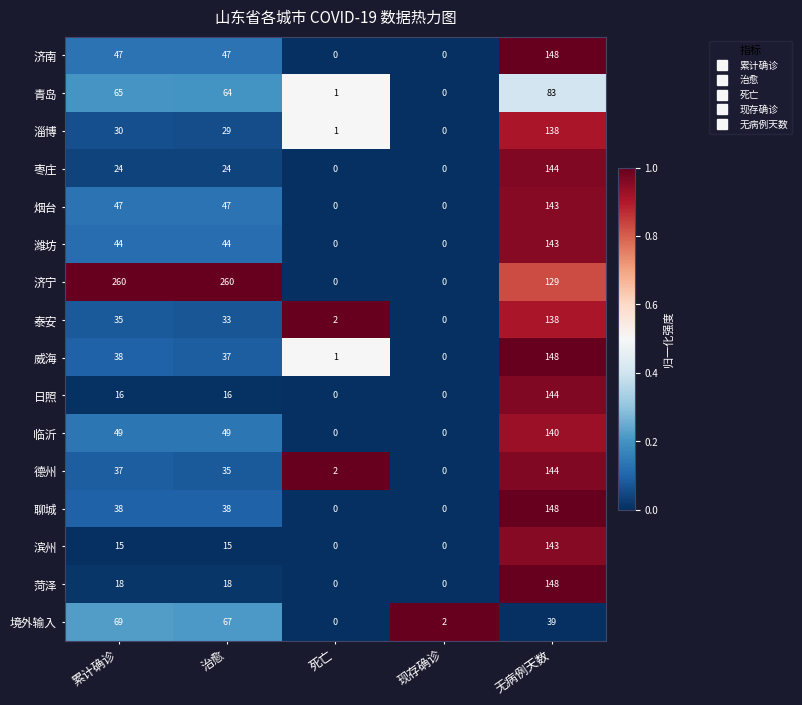

What is the greatest value displayed?

260